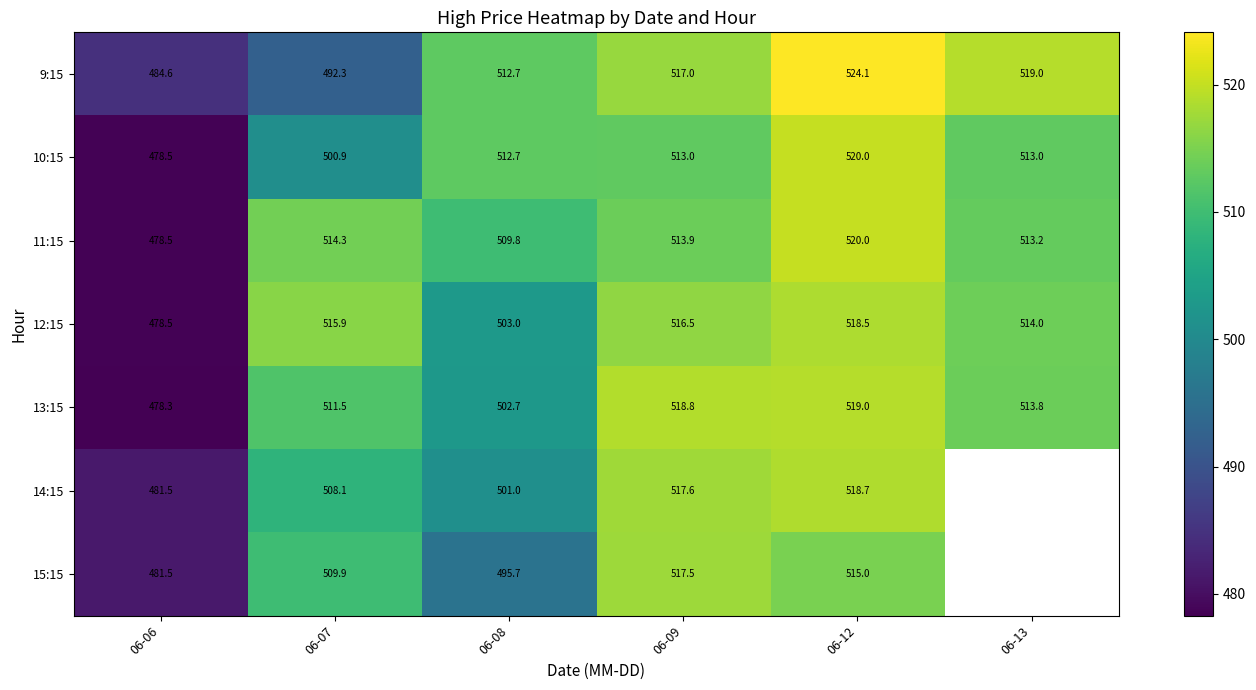

At which category is the sum across all series the highest?

06-12